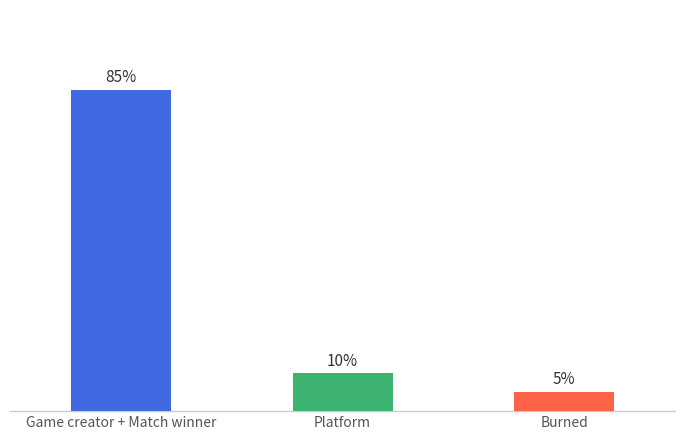

What is the sum of all values?

1.0